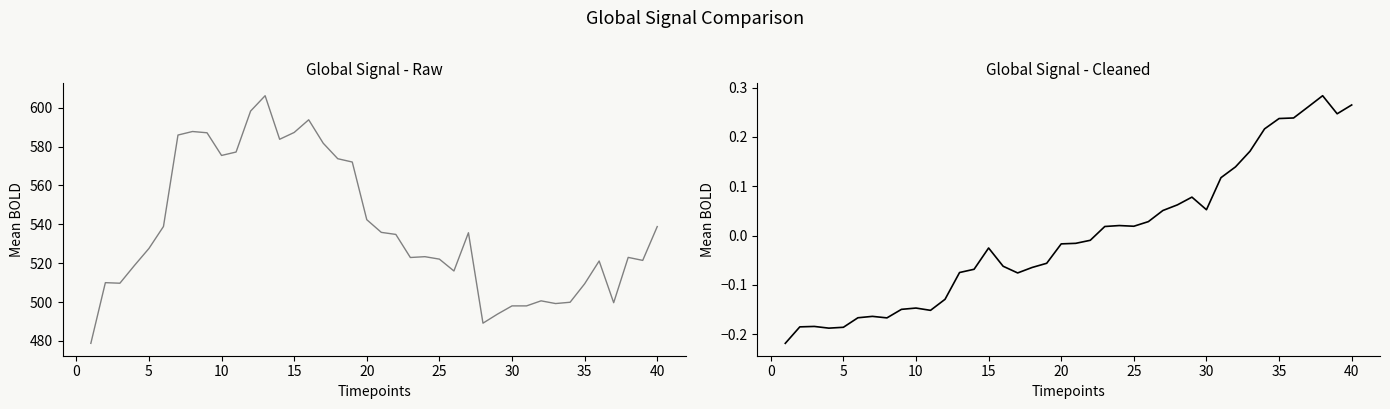

Which series has the largest total across all categories?

col1